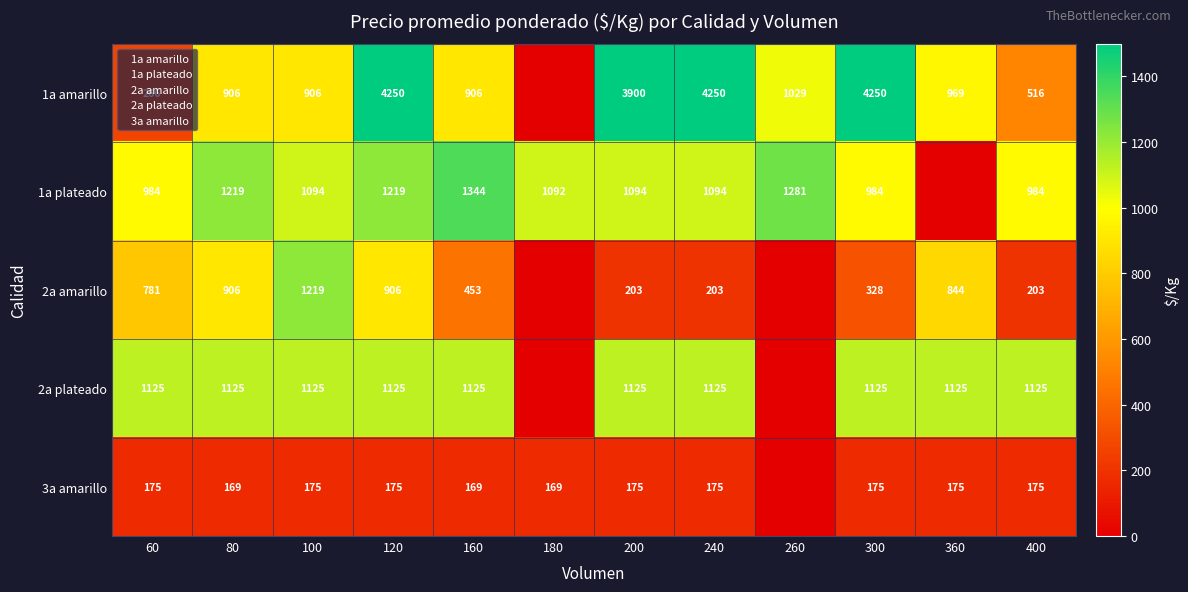

What is the total value across all series at 200?

6497